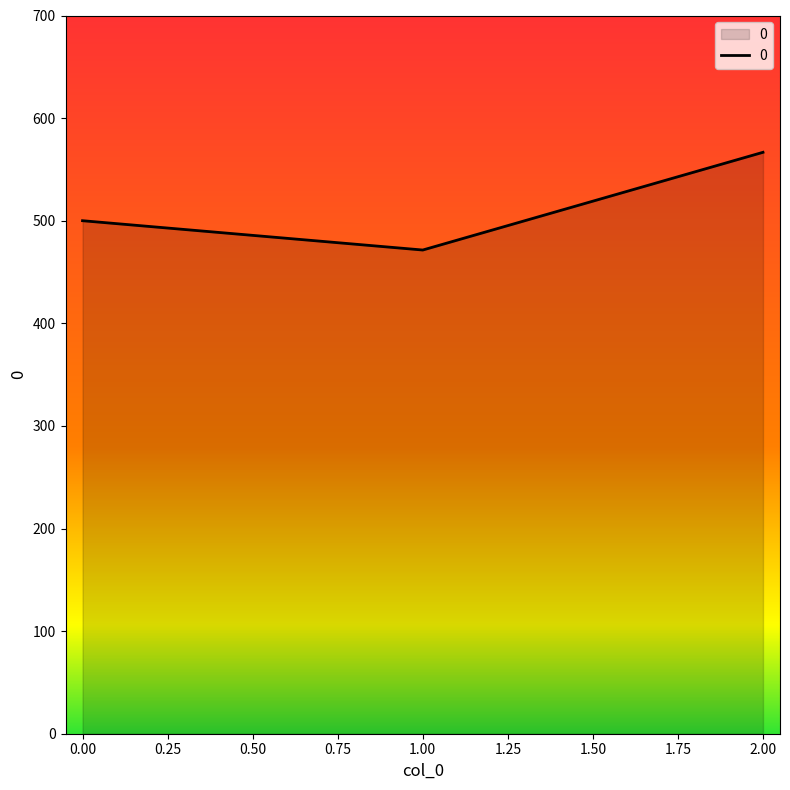

Which has a higher value, 0.00 or 2.00?

2.00